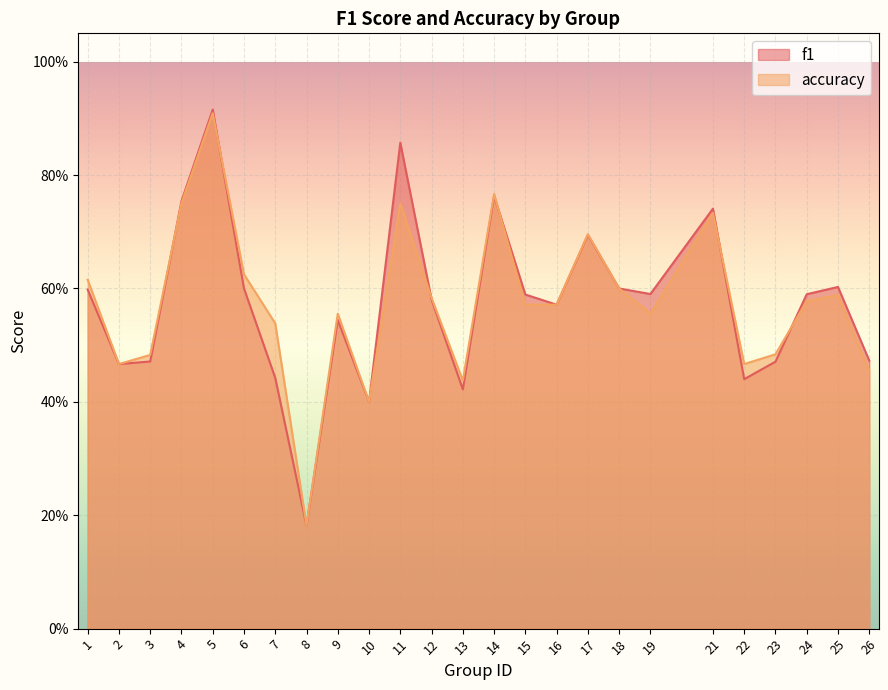

Is it true that accuracy equals 0.6 at 15?

True